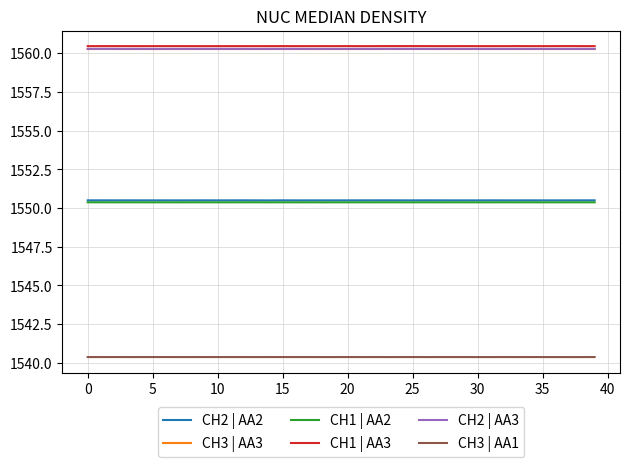

True or false: CH3 | AA1 and CH1 | AA3 intersect in this chart.

False